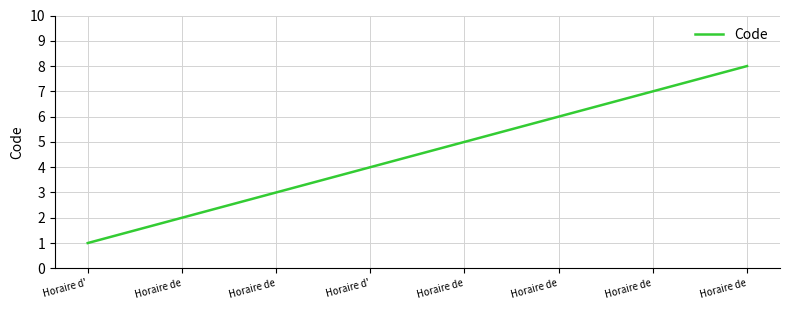

How many values are below 5?

4